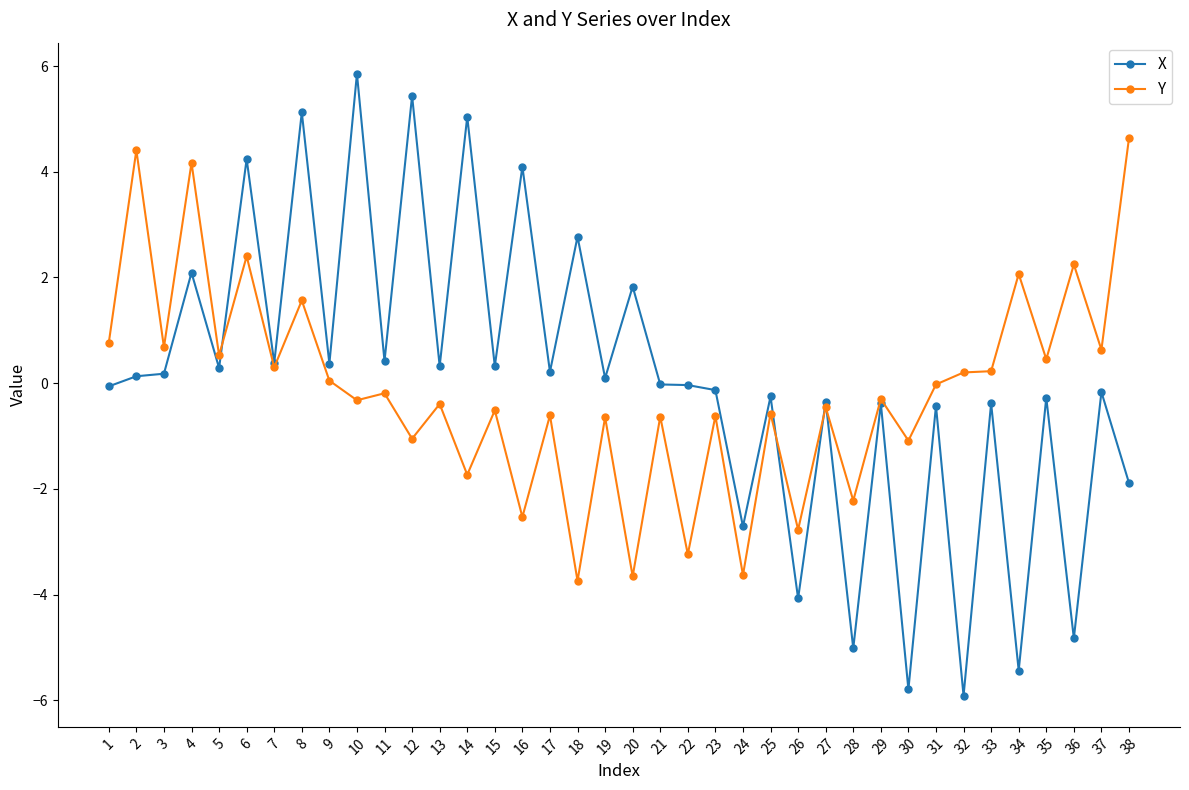

What is the difference between the maximum and minimum values in the X series?

11.8